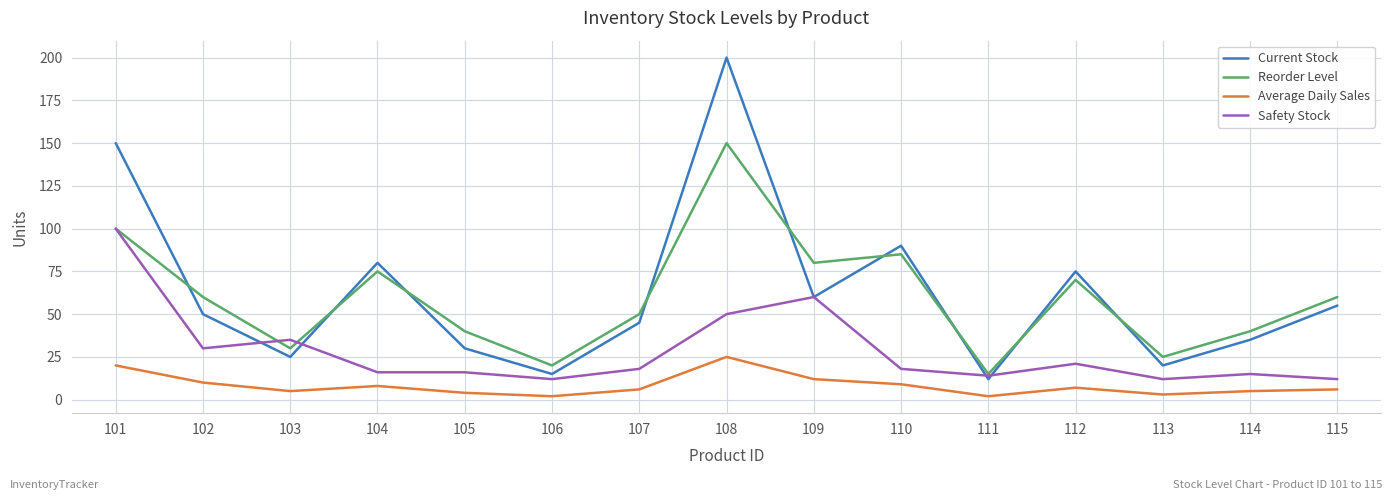

Reading left to right, what are all the values shown in this chart?

Current Stock: 150	50	25	80	30	15	45	200	60	90	12	75	20	35	55
Reorder Level: 100	60	30	75	40	20	50	150	80	85	15	70	25	40	60
Average Daily Sales: 20	10	5	8	4	2	6	25	12	9	2	7	3	5	6
Safety Stock: 100	30	35	16	16	12	18	50	60	18	14	21	12	15	12